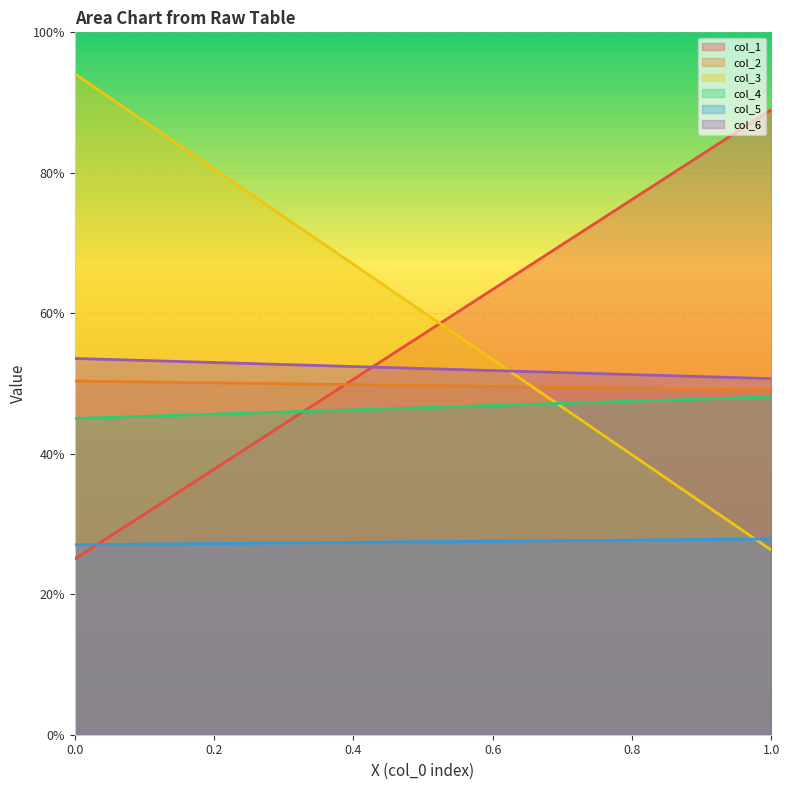

What is the sum of all col_4 values?

93.1